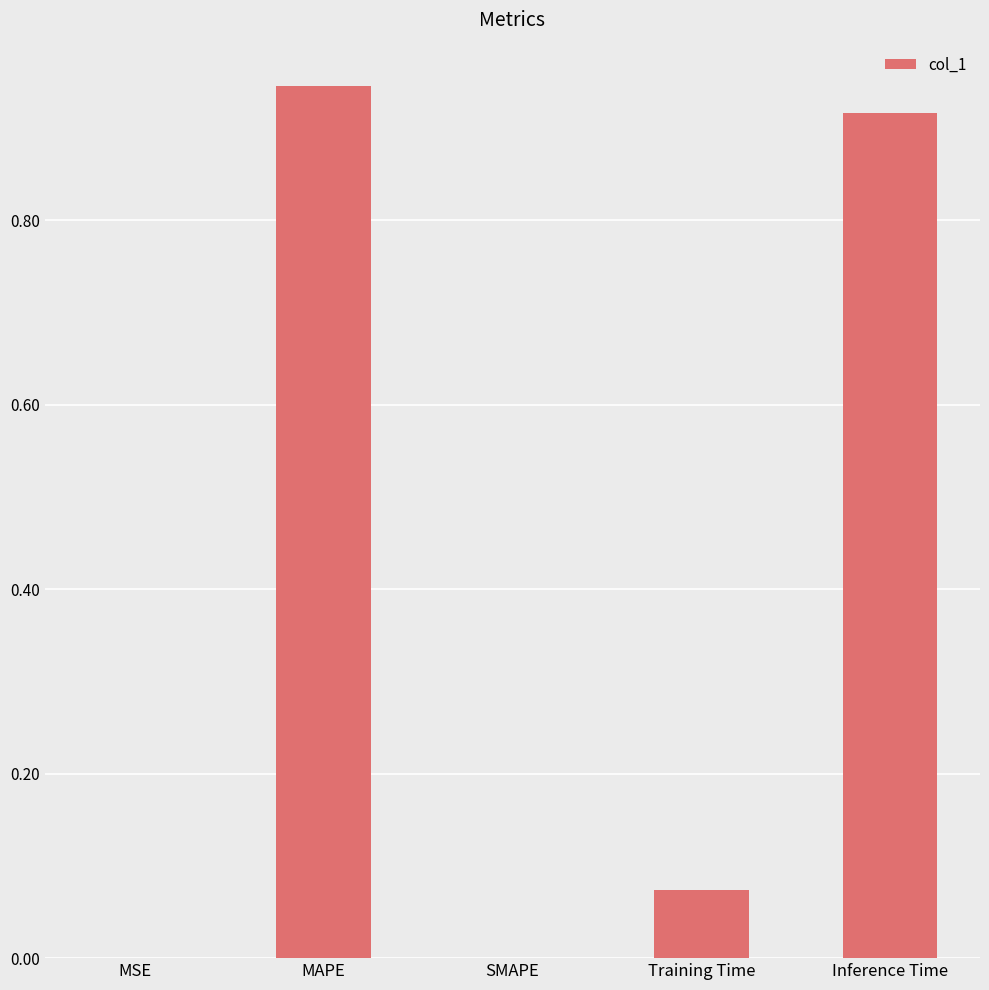

What is the sum of all values?

1.9